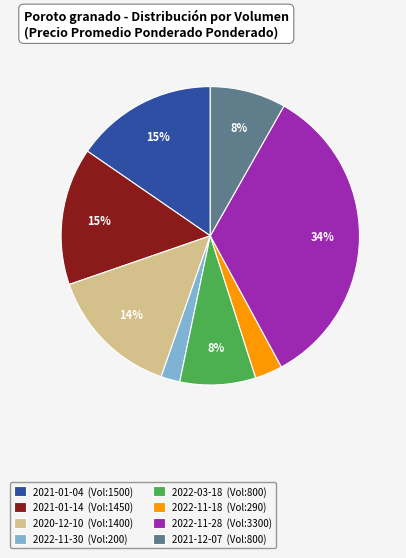

Count the number of slices in the pie.

8